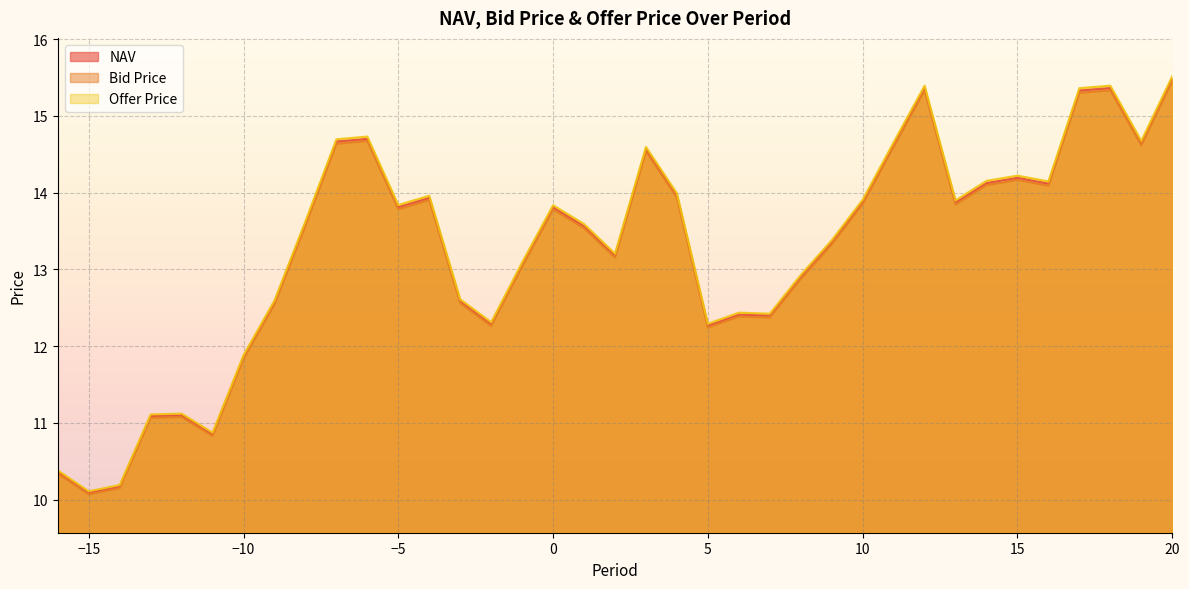

Rank the series by their average value, from highest to lowest.

Offer Price, NAV, Bid Price